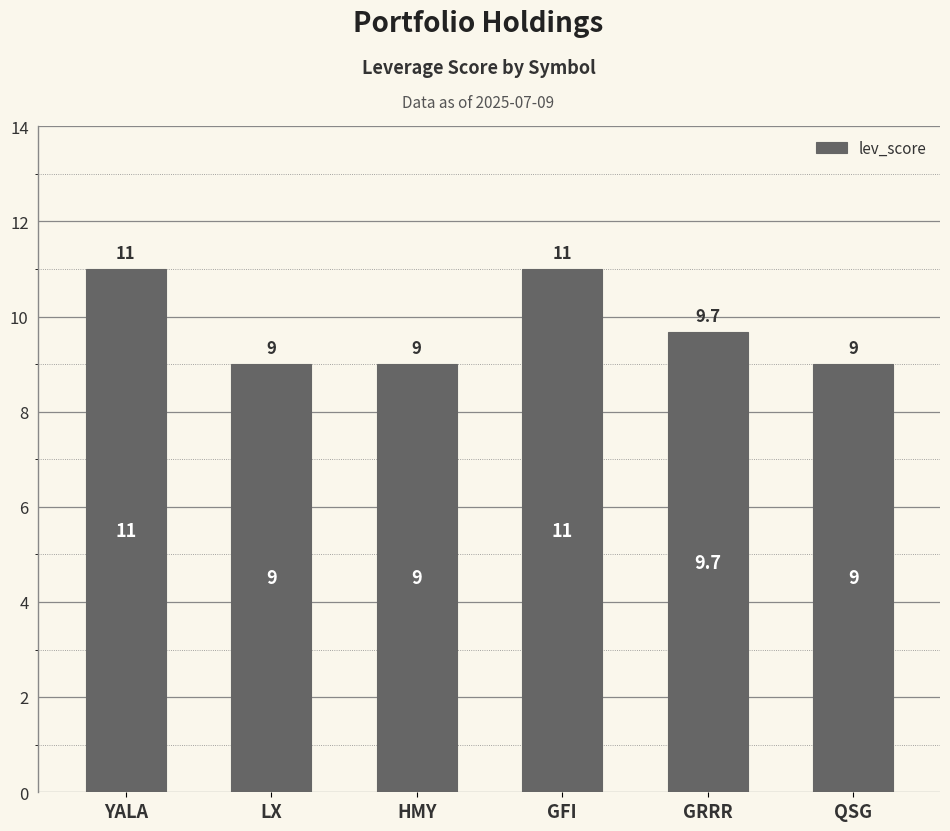

True or false: the data shows 4.2 at LX.

False